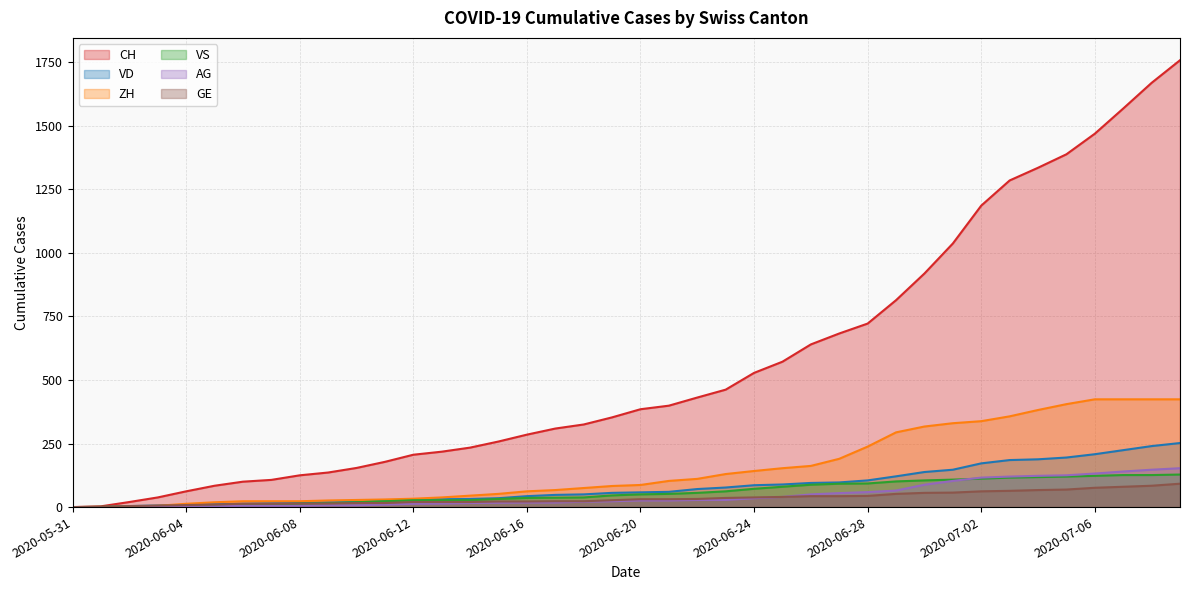

True or false: VD has more than 2 interior local peaks.

False